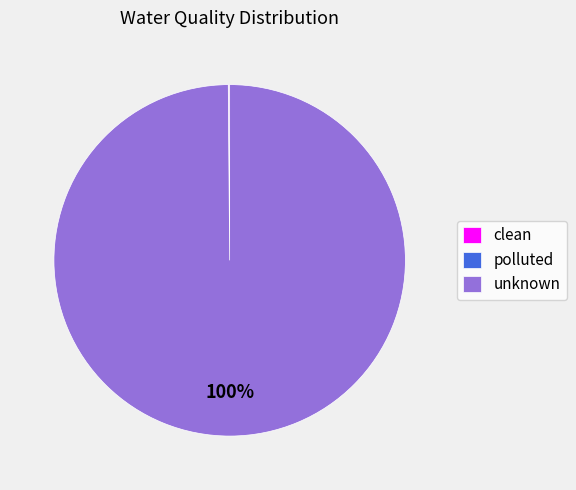

Which category accounts for the majority?

unknown